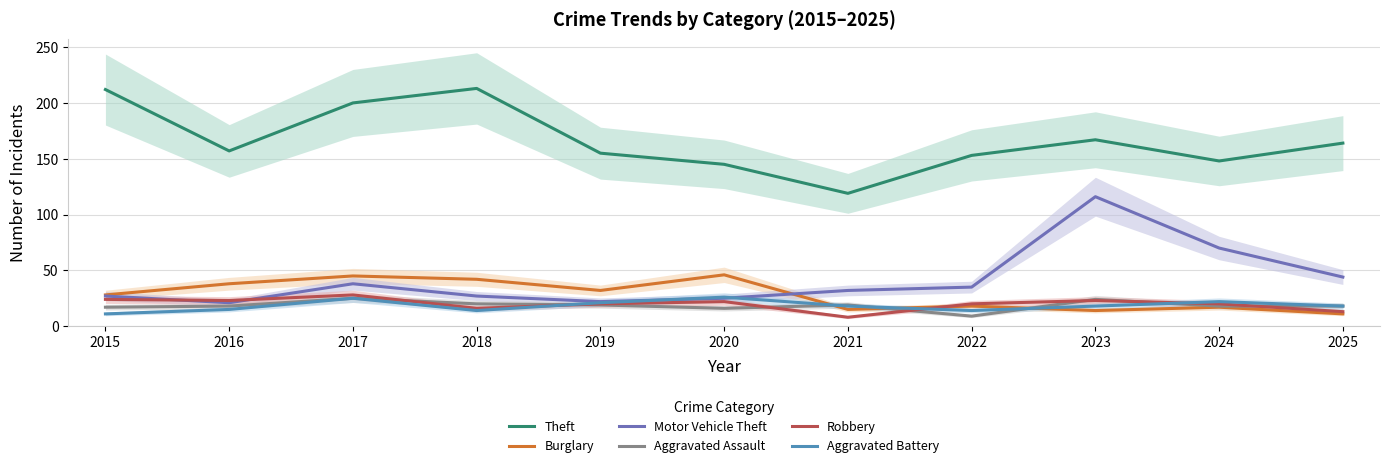

What is the difference between the Theft values at 2021 and 2022?

34